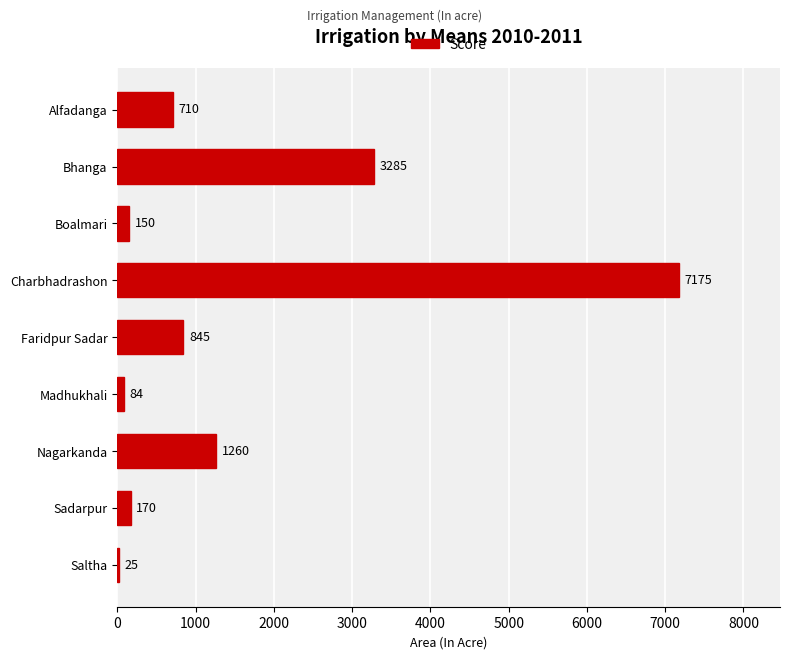

How many categories are shown in the chart?

9